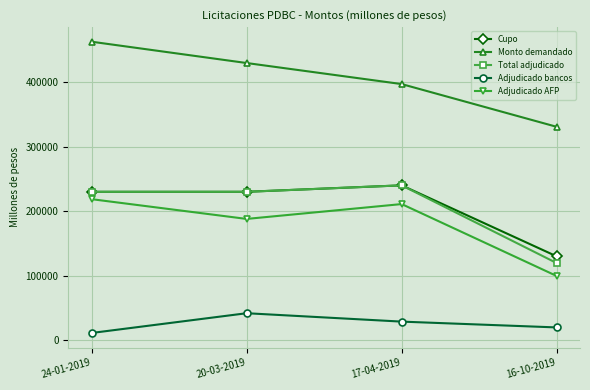

At which label is Adjudicado AFP closest to 159100?

20-03-2019